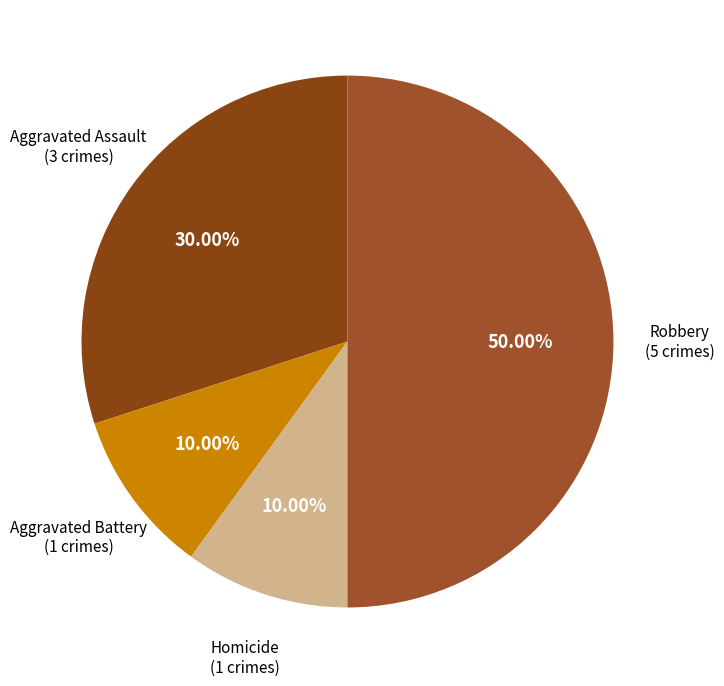

How many segments does this pie chart have?

4